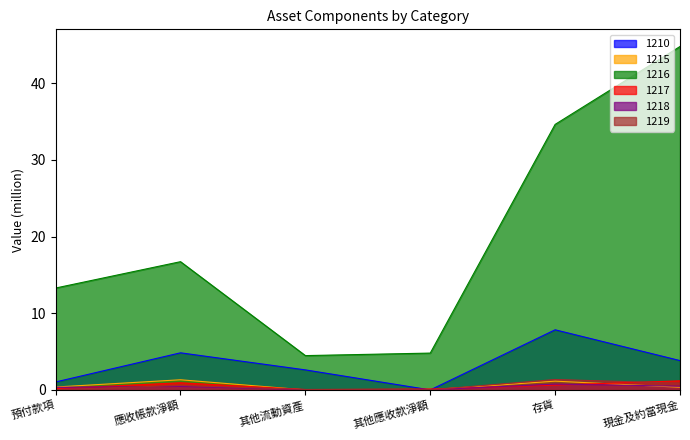

At 存貨, list the series in order from smallest to largest.

1217, 1218, 1215, 1219, 1210, 1216